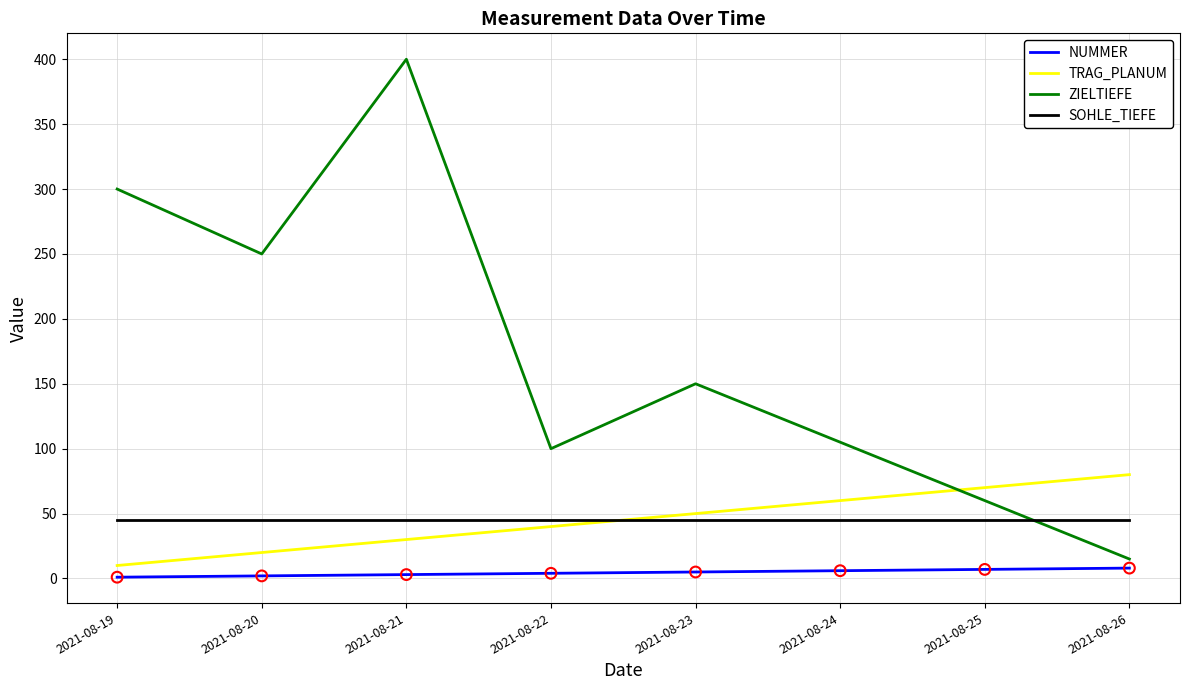

At how many categories does at least one series exceed 120?

4